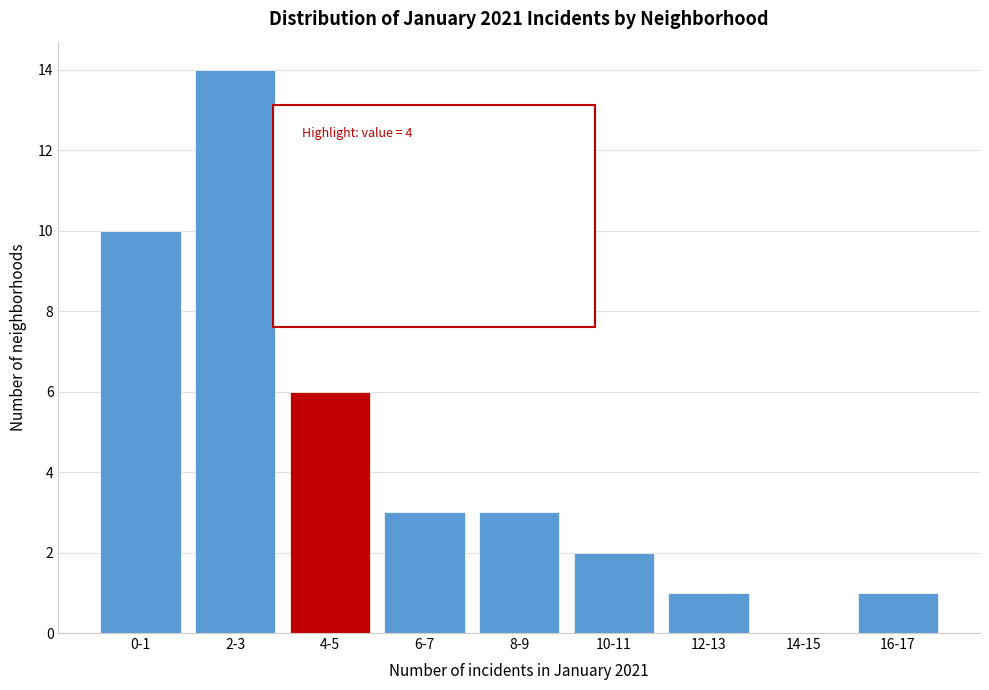

Reading right to left, list all the values displayed in this chart.

16-17=1	14-15=0	12-13=1	10-11=2	8-9=3	6-7=3	4-5=6	2-3=14	0-1=10